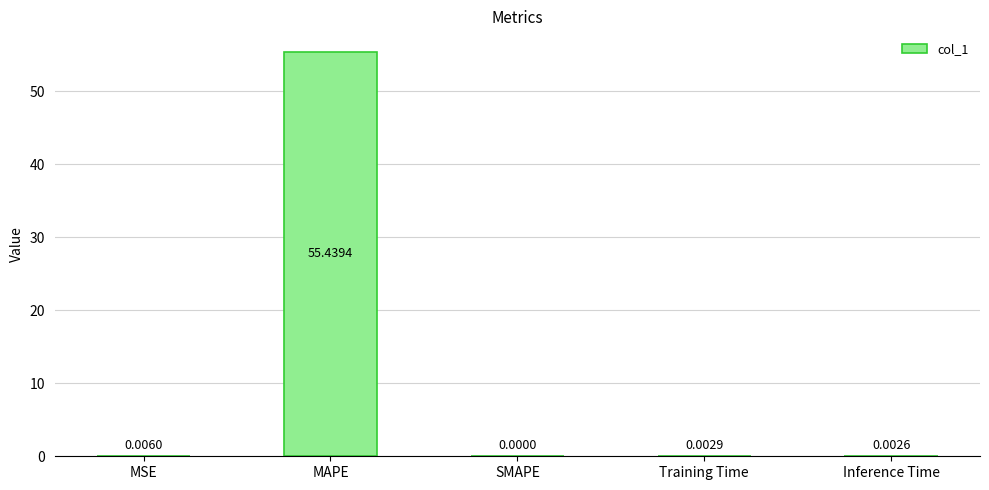

Which has a higher value, SMAPE or MSE?

MSE